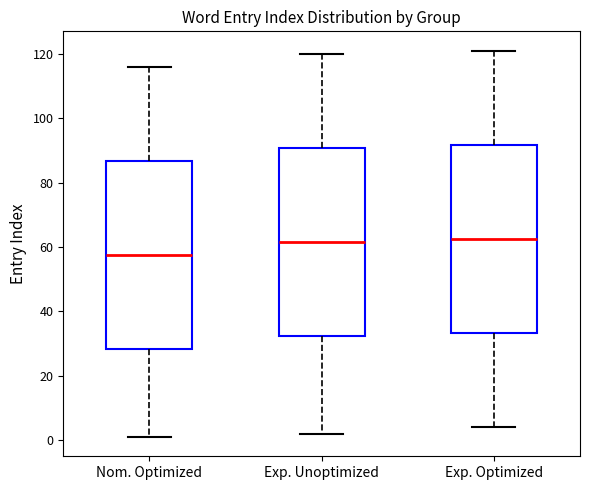

Which box's median line is the lowest?

Nom. Optimized